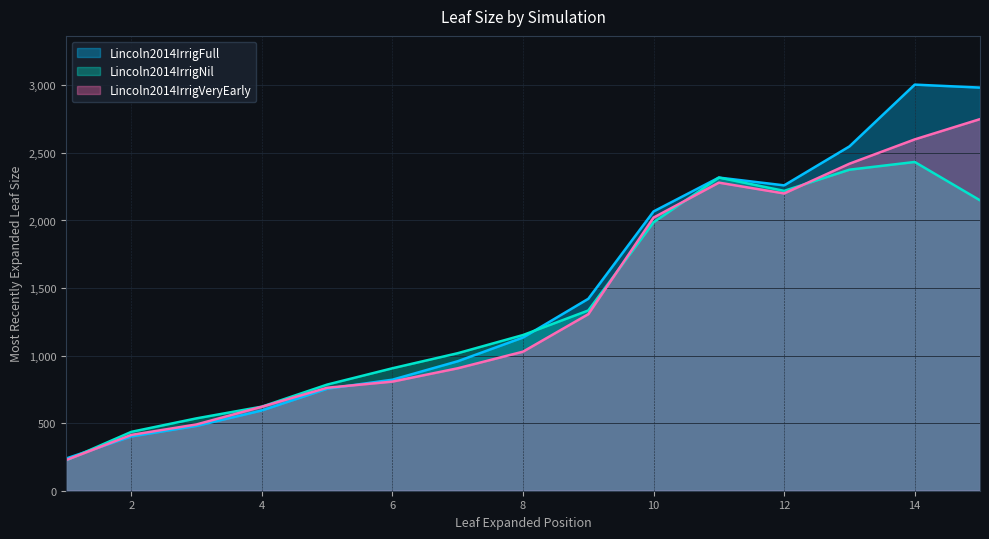

In Lincoln2014IrrigNil, how many points are higher than both neighbors (excluding endpoints)?

2